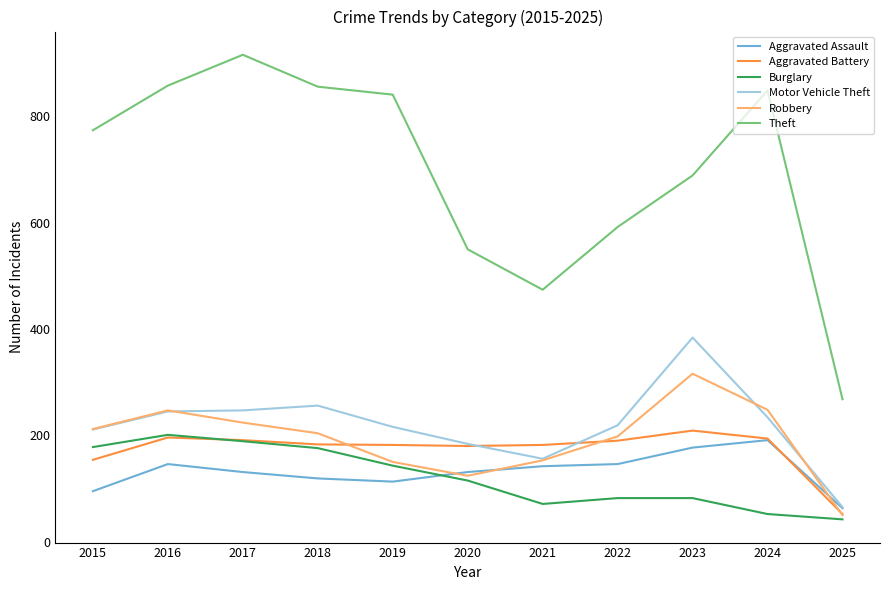

Between 2022 and 2023, which series saw the biggest shift?

Motor Vehicle Theft